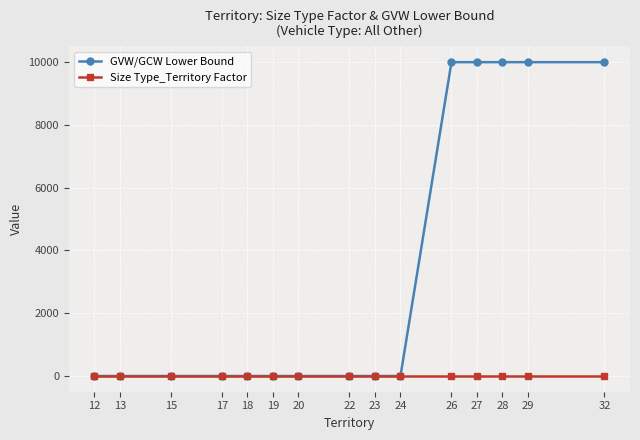

Which series has the widest spread of values?

GVW/GCW Lower Bound